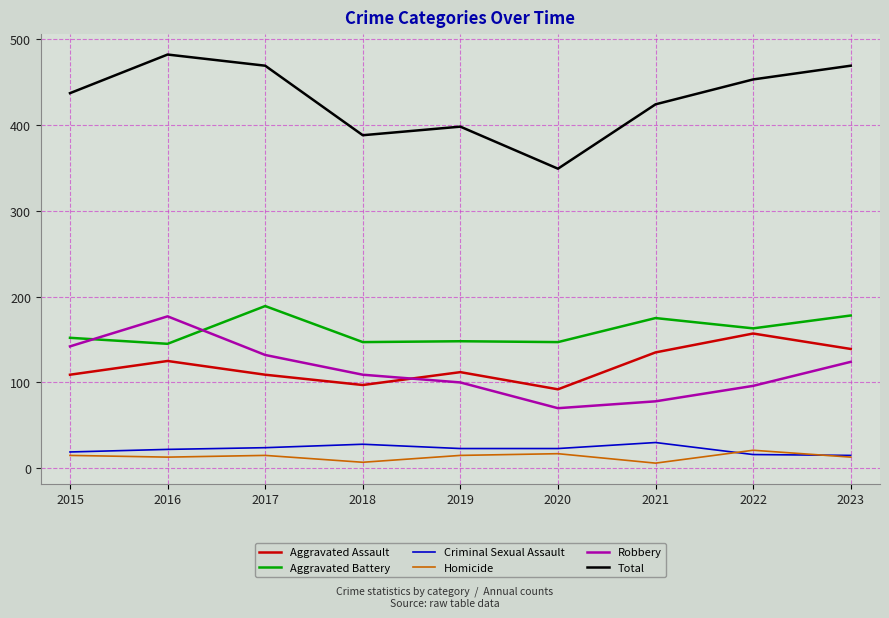

What is the sum of all Homicide values?

122